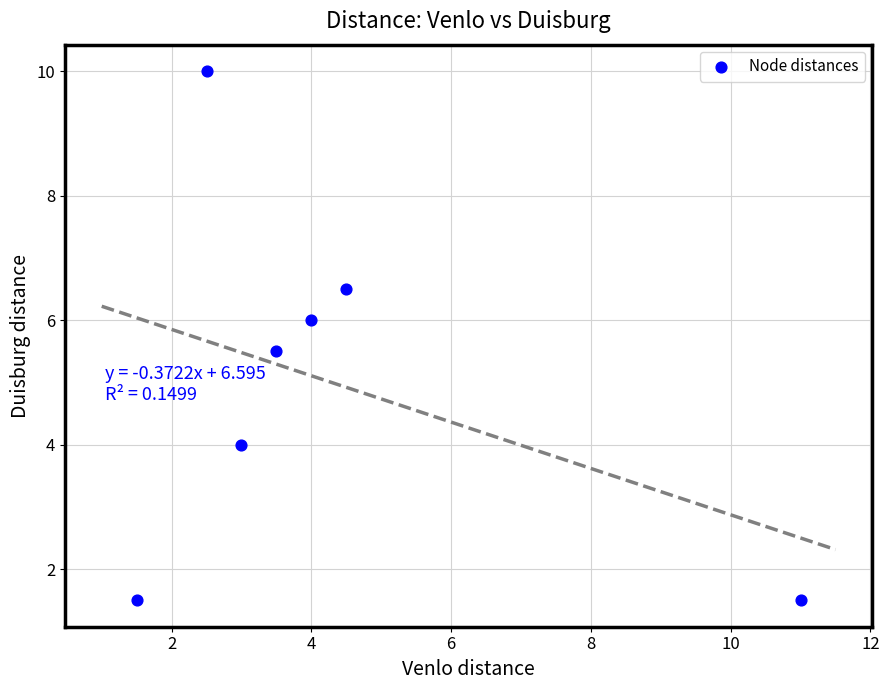

What Y value in the scatter plot is closest to 5?

5.5